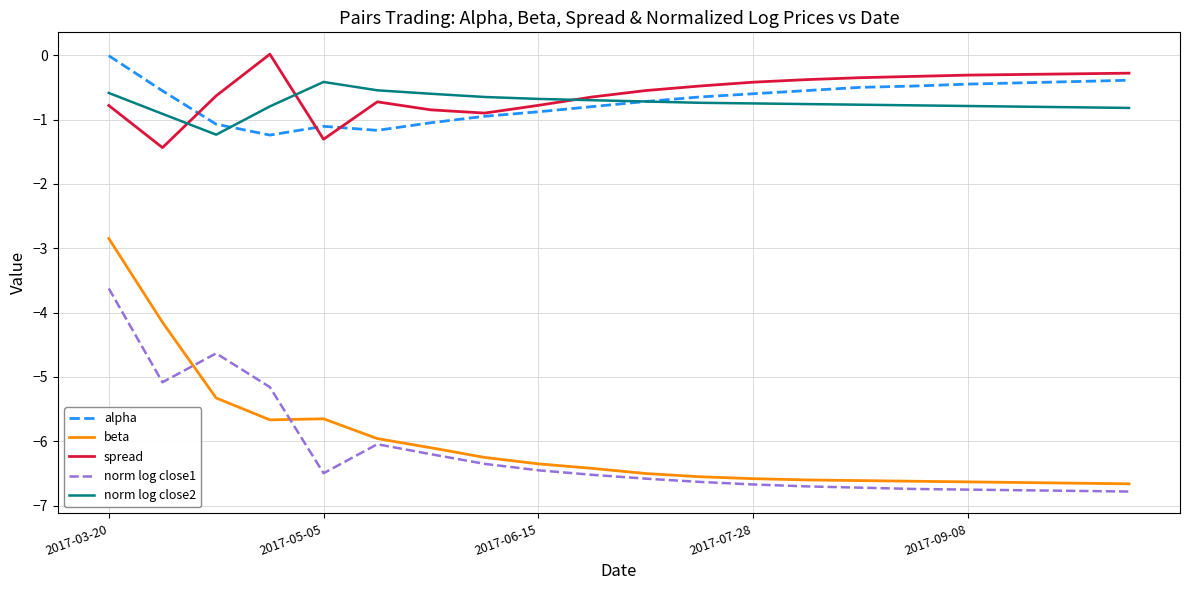

How many lines are shown in the chart?

5